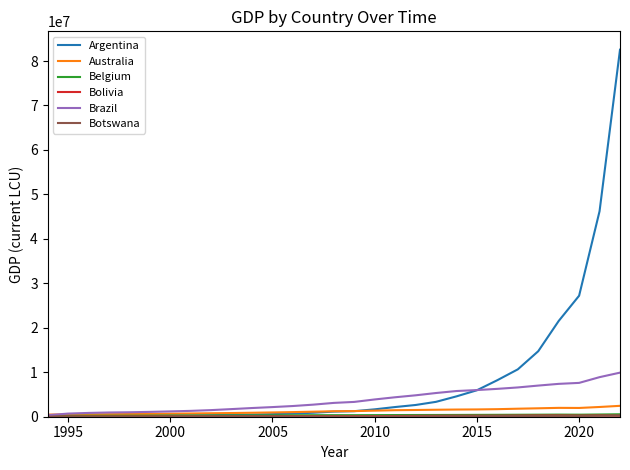

Which series has the largest range (max minus min)?

Argentina